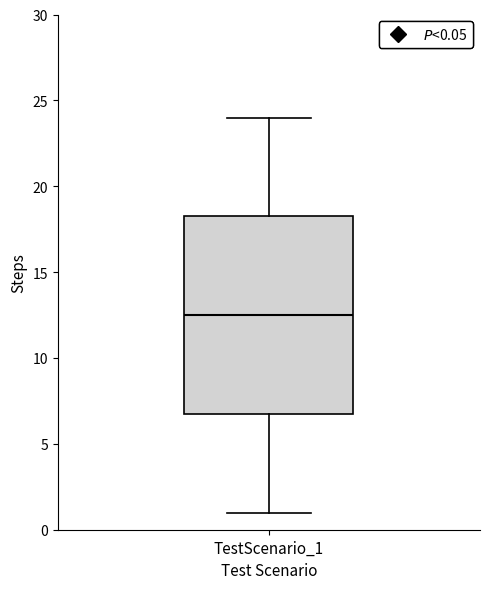

Where does the lower whisker of the box for TestScenario_1 end on the y-axis? The values are not printed on the chart, so give them approximately, as read against the axis.

1.0